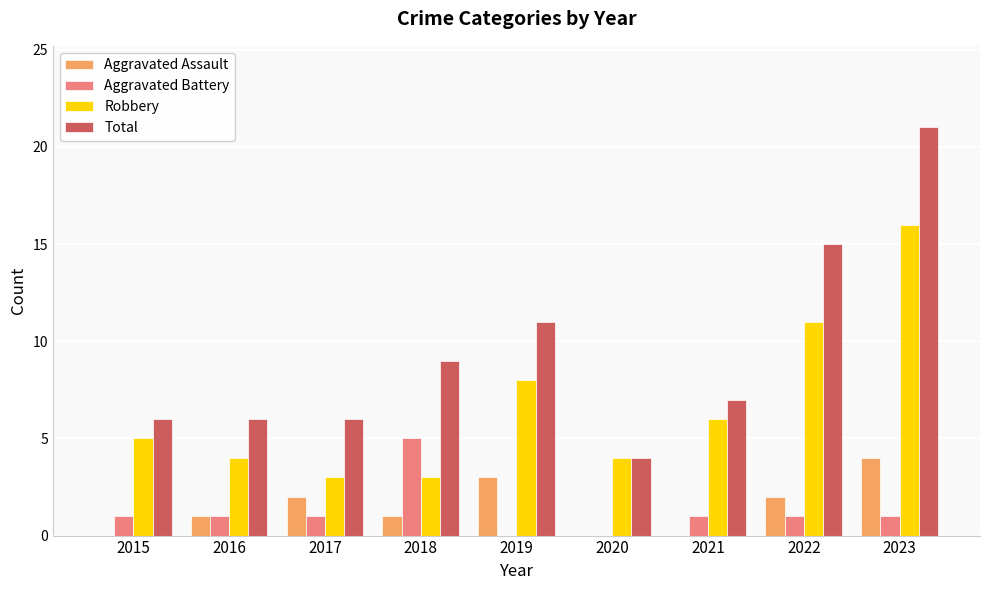

Which series has the largest total across all categories?

Total